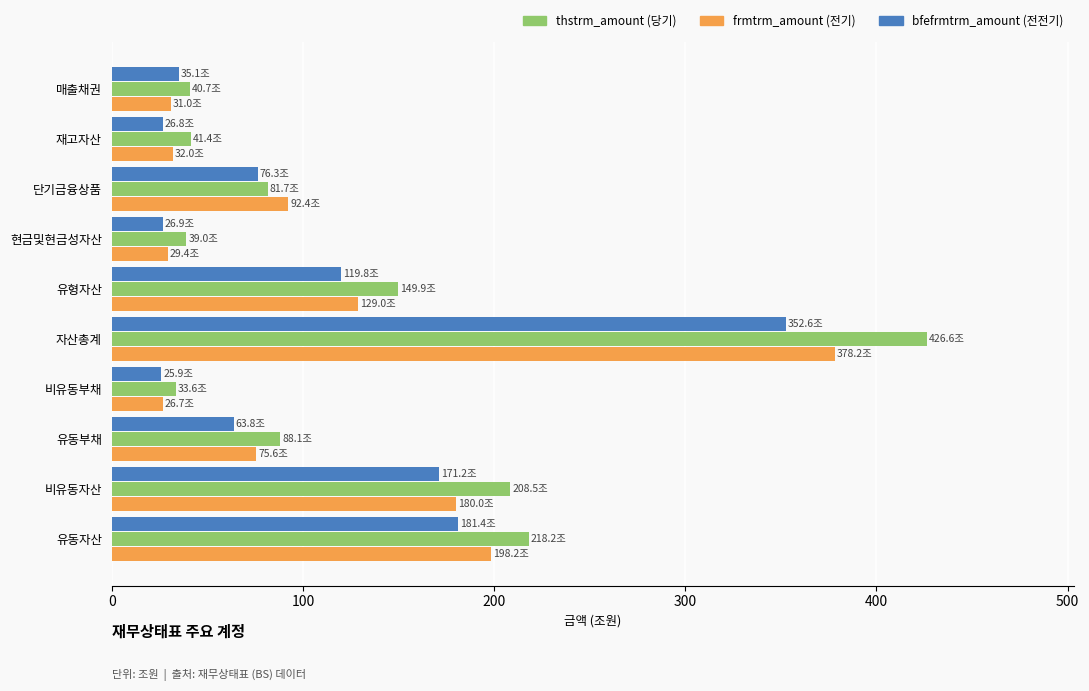

What is the greatest value displayed?

426.6